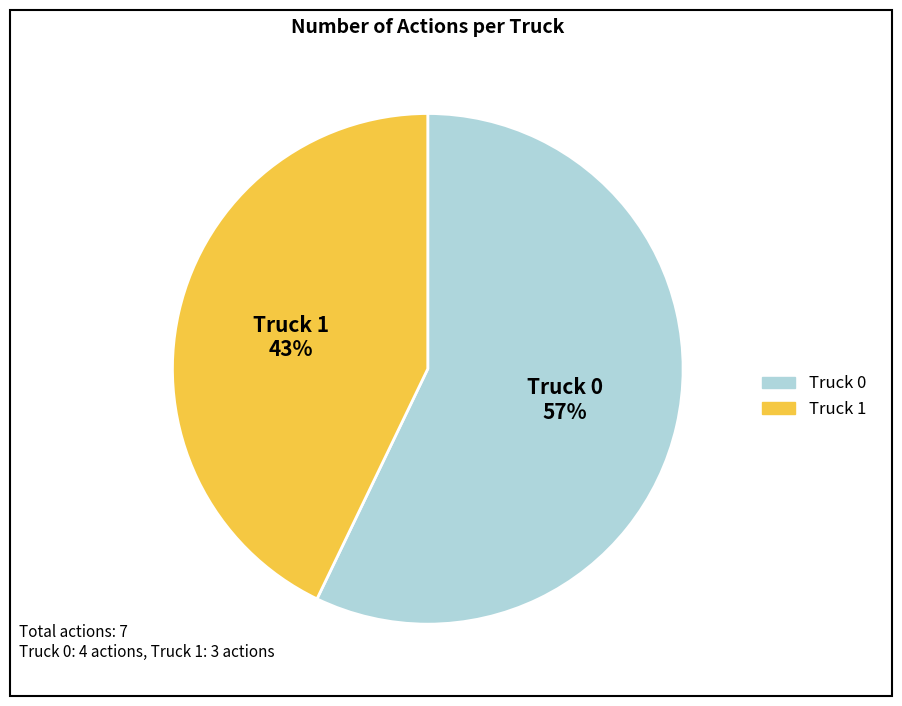

To the nearest percent, what percentage of the pie is Truck 0?

57%